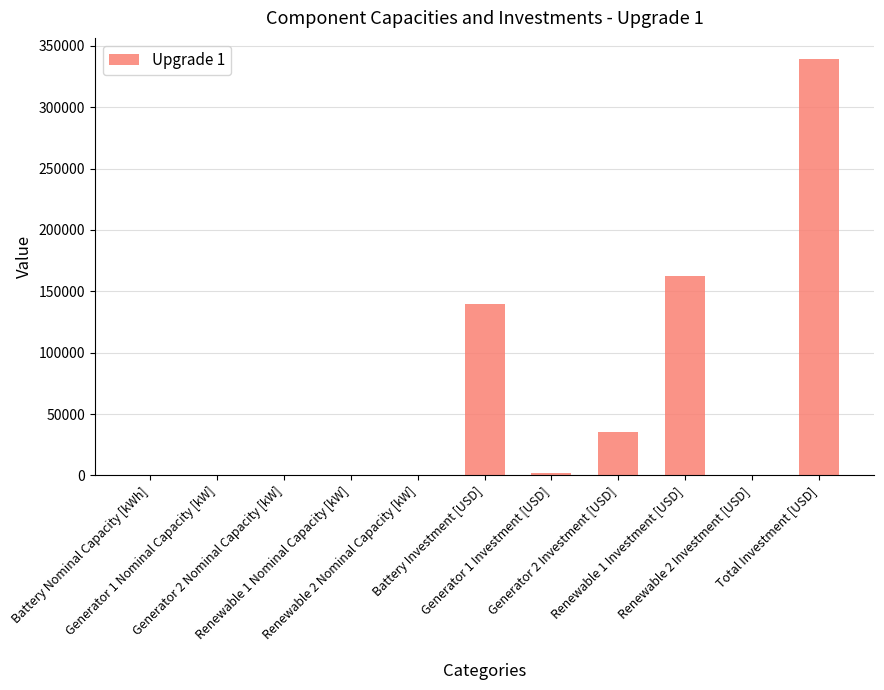

What is the sum of the values at Battery Nominal Capacity [kWh] and Renewable 1 Investment [USD]?

162549.3